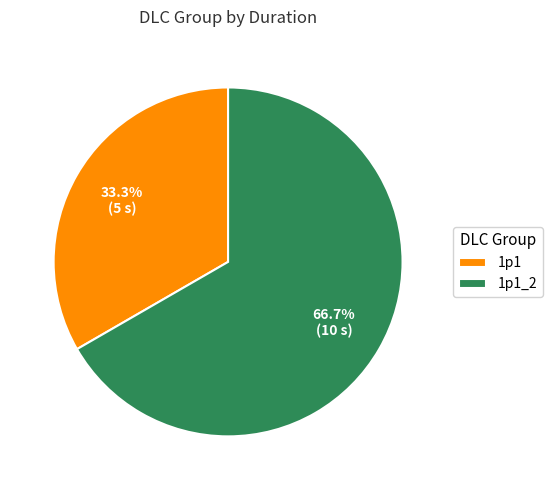

What is the smallest slice in the pie chart?

1p1